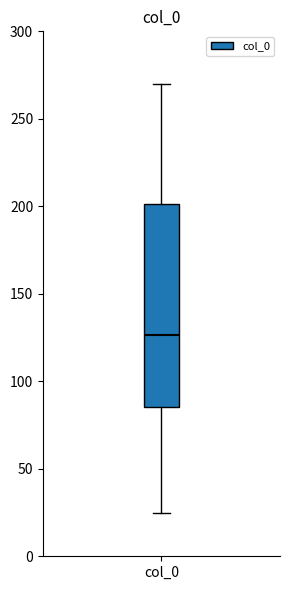

Read this box plot against the y-axis: the position of the median line, the range covered by the box, and the ends of both whiskers. The values are not printed on the chart, so give them approximately, as read against the axis.

median 125, box 85 to 200, whiskers 25 to 270